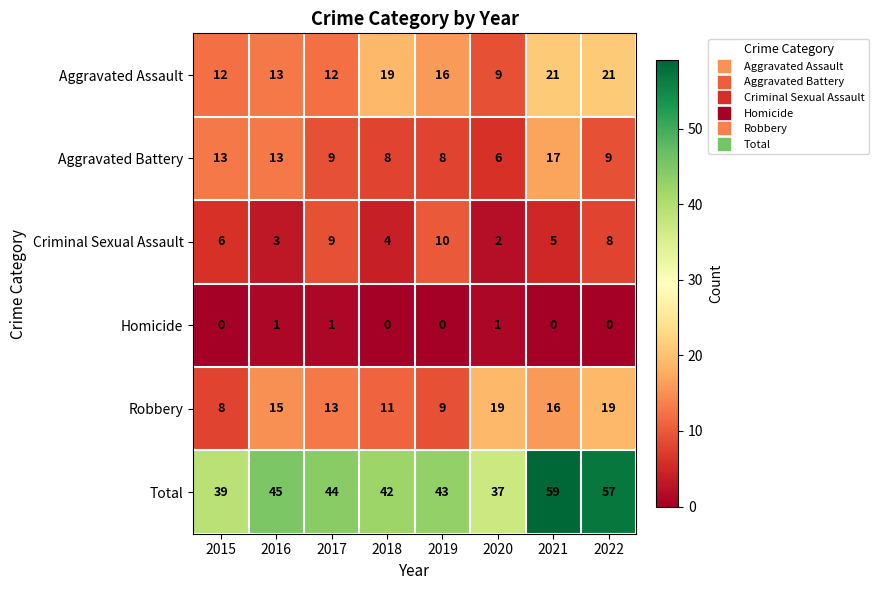

The Robbery series shows 4 at 2019. True or false?

False